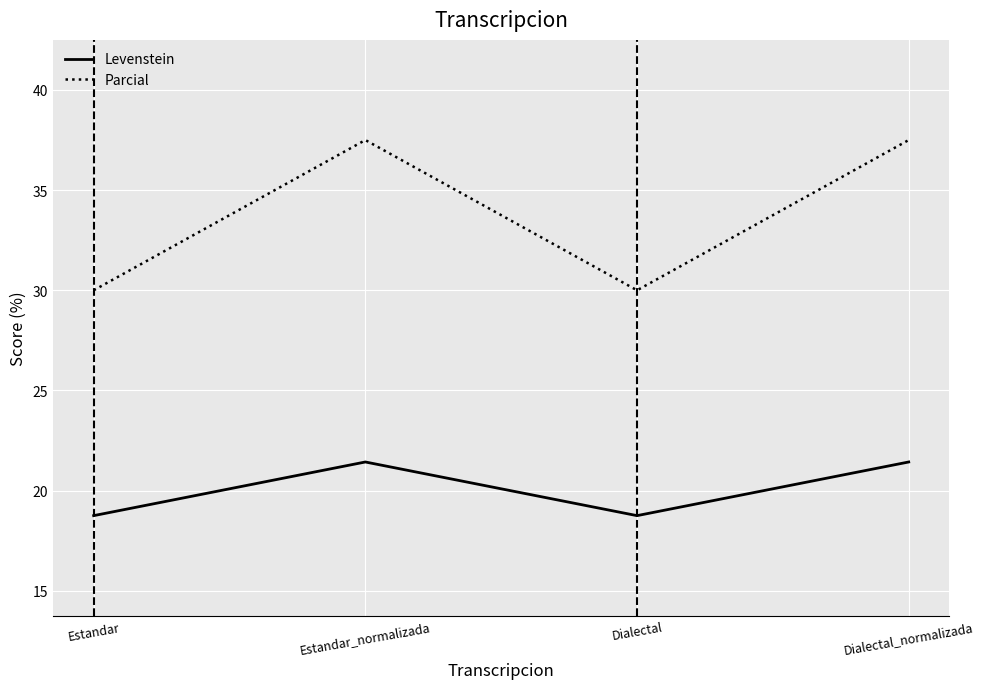

Is it true that Levenstein equals 35.6 at Dialectal_normalizada?

False